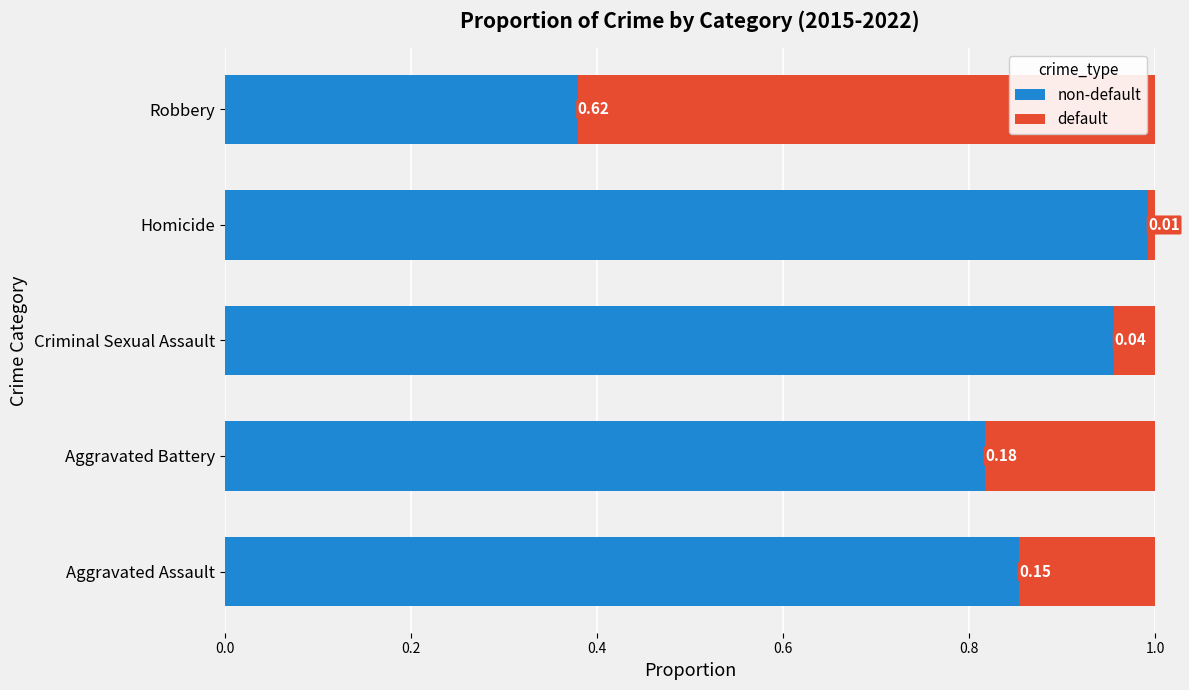

What is the difference between the second highest and minimum values in the non-default series?

0.6